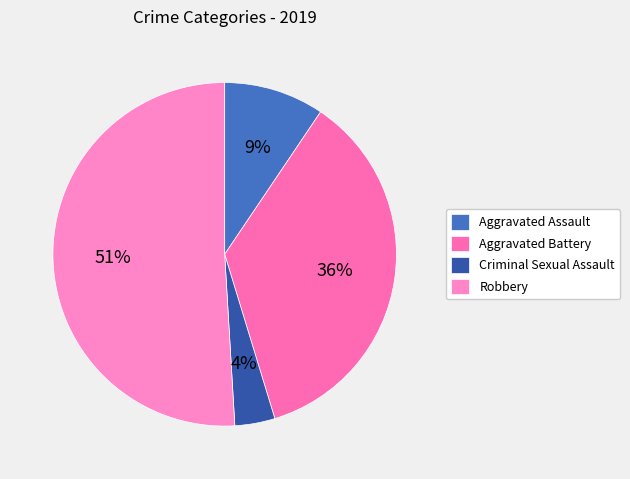

Which has a higher value, Robbery or Aggravated Battery?

Robbery